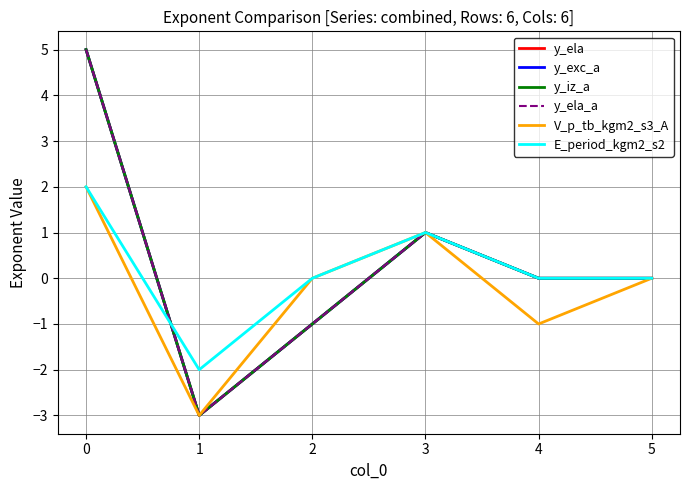

What is the minimum value for y_ela?

-3